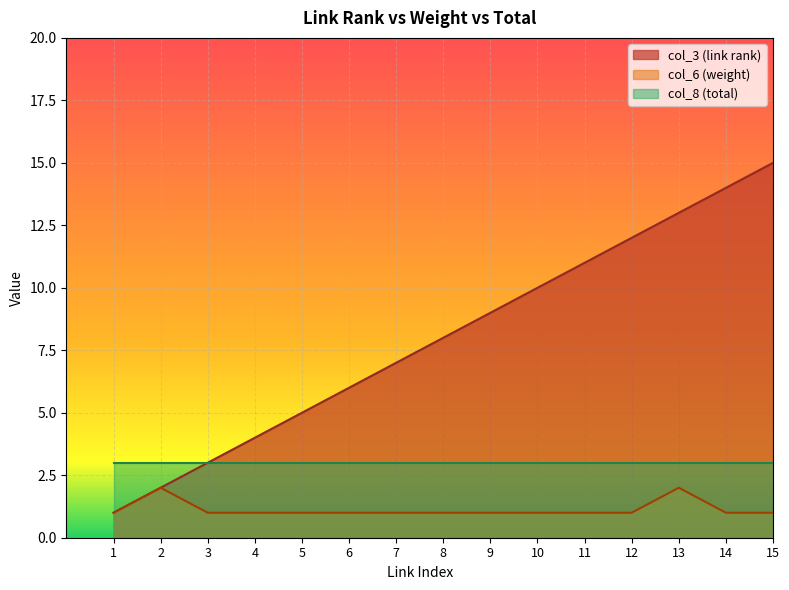

True or false: col_3 (link rank) and col_6 (weight) intersect in this chart.

False